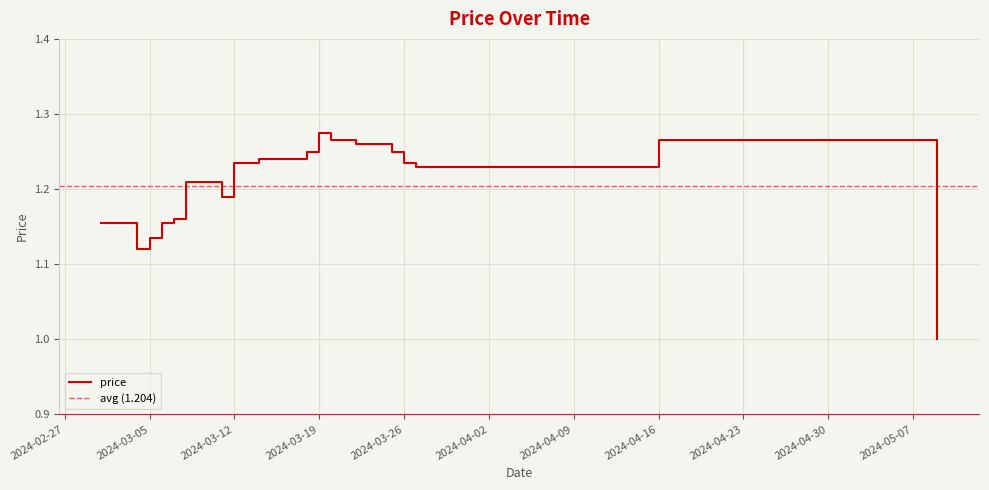

Count the values in the range 1 to 2.

19